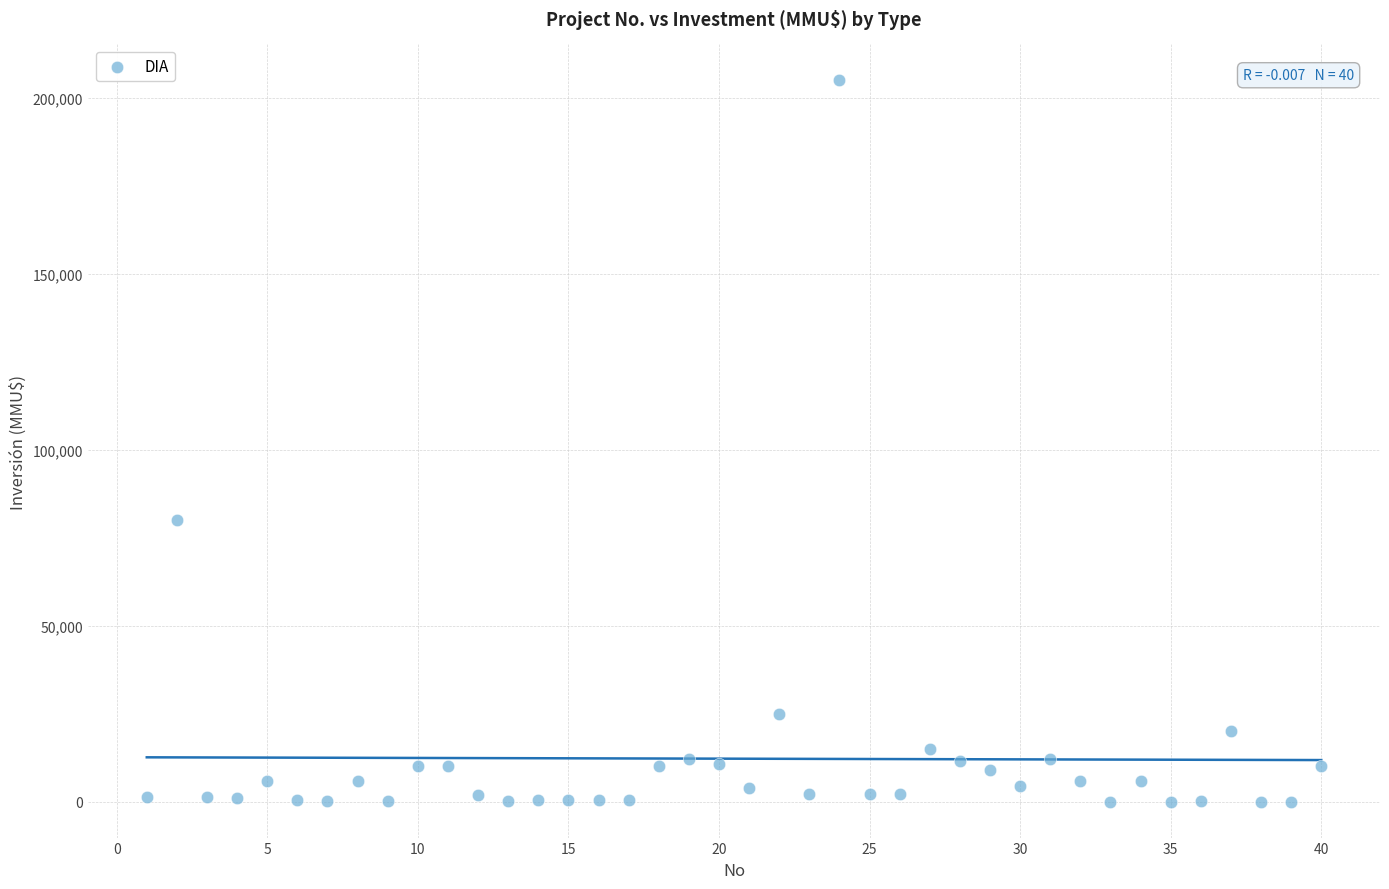

What is the range of Y values (max minus min)?

204963